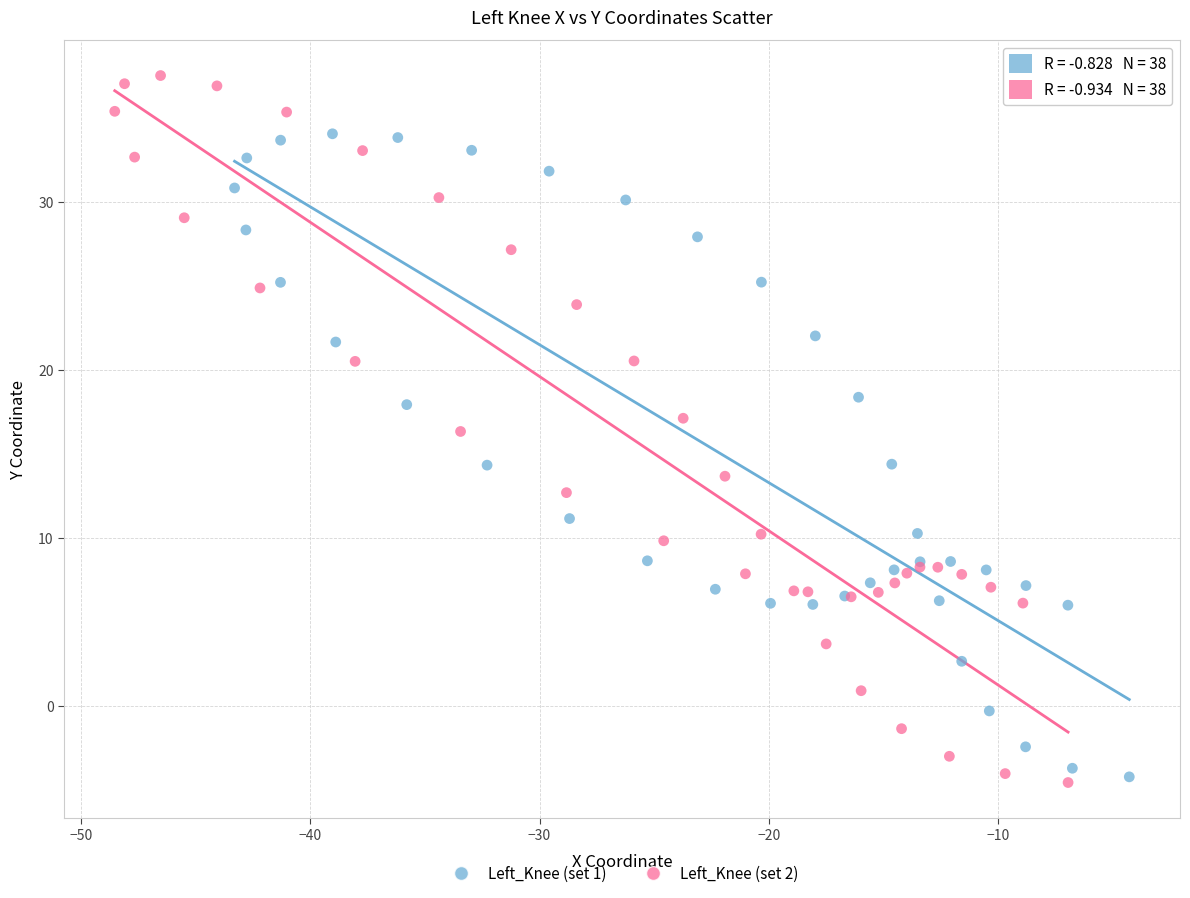

What are all the series names shown in the legend?

Left_Knee (set 1), Left_Knee (set 2)